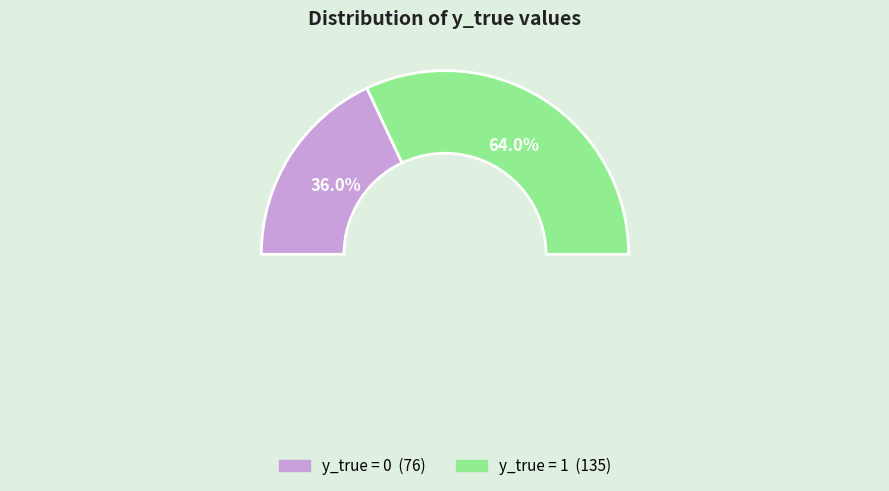

To the nearest percent, what is the average slice percentage?

50%